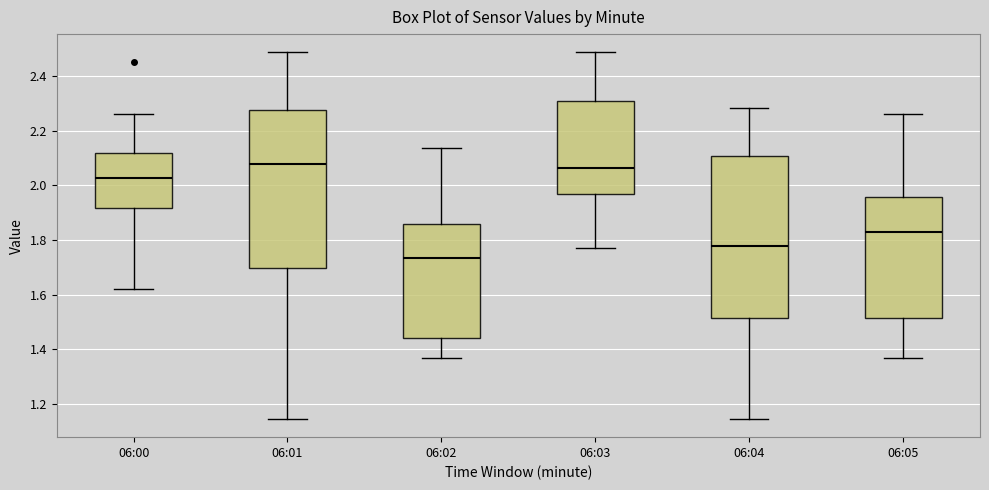

Reading left to right, transcribe this box plot: for each box, give where its median line is, the range the box spans, and where its two whiskers end, as read against the y-axis. The values are not printed on the chart, so give them approximately, as read against the axis.

06:00: median 2.02, box 1.92 to 2.12, whiskers 1.62 to 2.26
06:01: median 2.08, box 1.70 to 2.28, whiskers 1.14 to 2.48
06:02: median 1.74, box 1.44 to 1.86, whiskers 1.36 to 2.14
06:03: median 2.06, box 1.96 to 2.30, whiskers 1.76 to 2.48
06:04: median 1.78, box 1.52 to 2.10, whiskers 1.14 to 2.28
06:05: median 1.82, box 1.52 to 1.96, whiskers 1.36 to 2.26